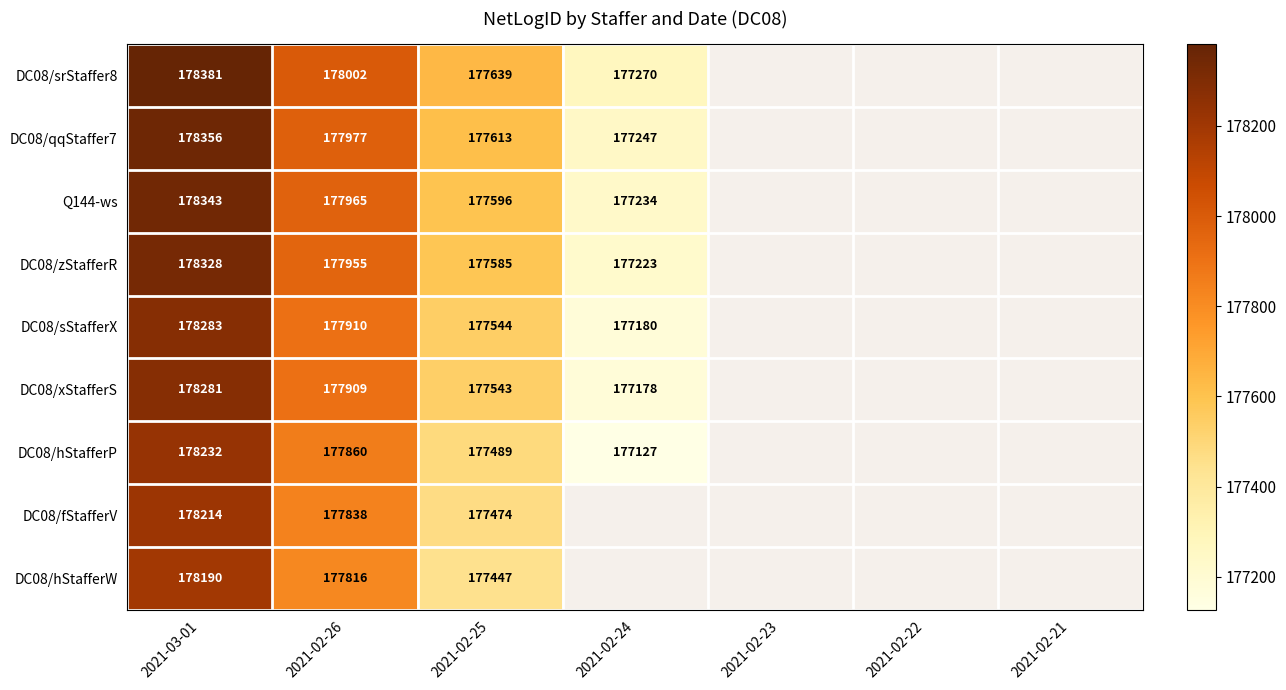

The value of DC08/xStafferS at 2021-02-26 is 72814. True or false?

False